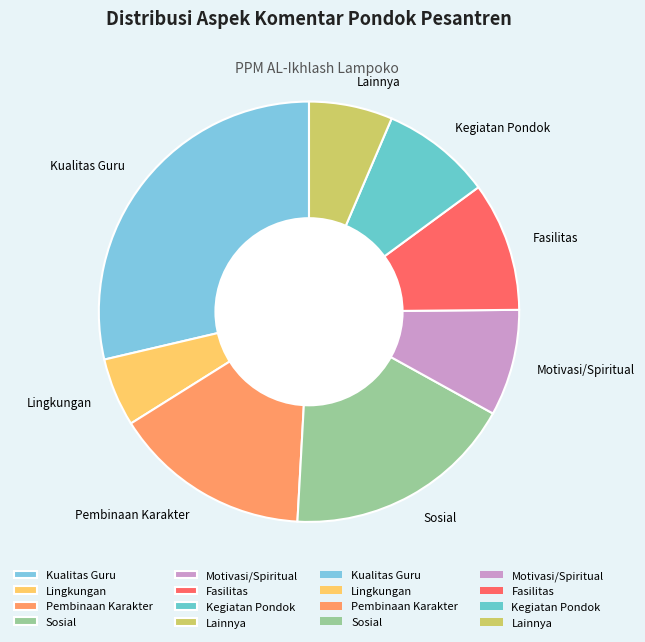

What is the ratio of the value at Pembinaan Karakter to the value at Kegiatan Pondok?

1.8